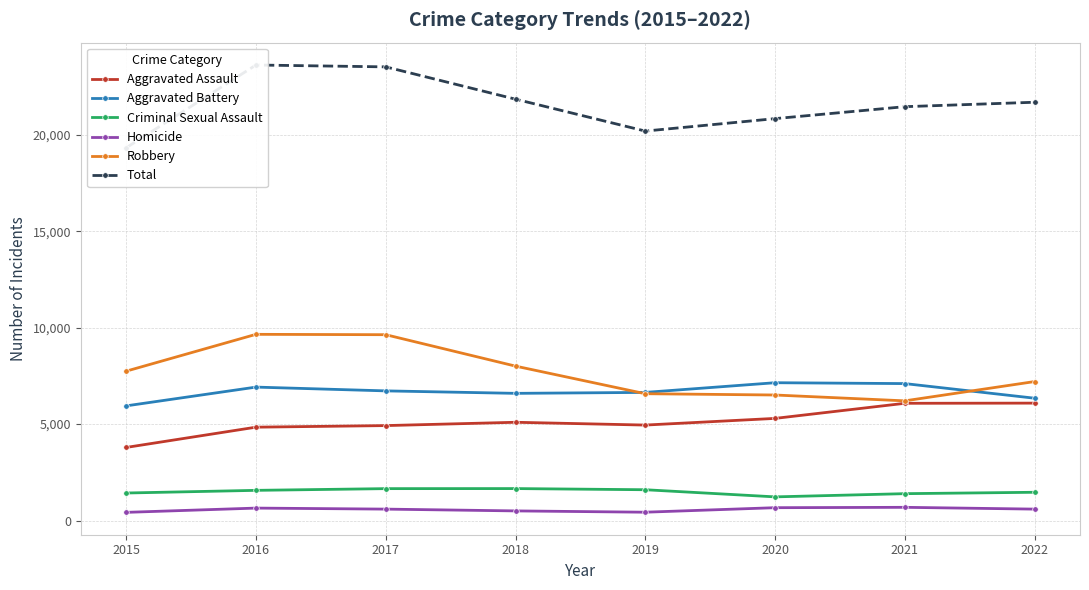

Reading right to left, list all the values displayed in this chart.

Aggravated Assault: 6087	6078	5295	4949	5094	4922	4840	3789
Aggravated Battery: 6342	7100	7145	6643	6594	6722	6918	5945
Criminal Sexual Assault: 1464	1392	1226	1596	1656	1653	1564	1426
Homicide: 591	684	665	431	498	591	644	423
Robbery: 7205	6205	6508	6575	8006	9635	9654	7745
Total: 21689	21459	20839	20194	21848	23523	23620	19328